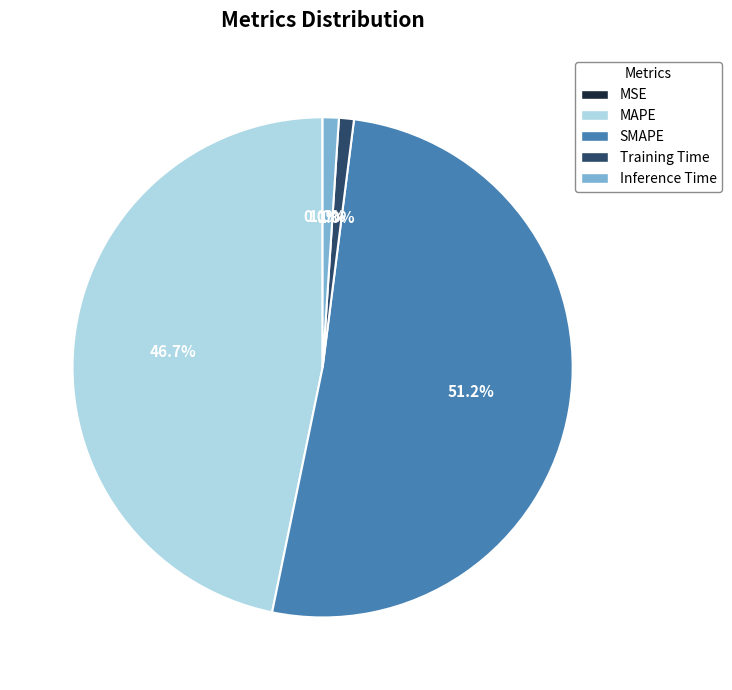

Is the sum of MAPE and Inference Time greater than half?

No